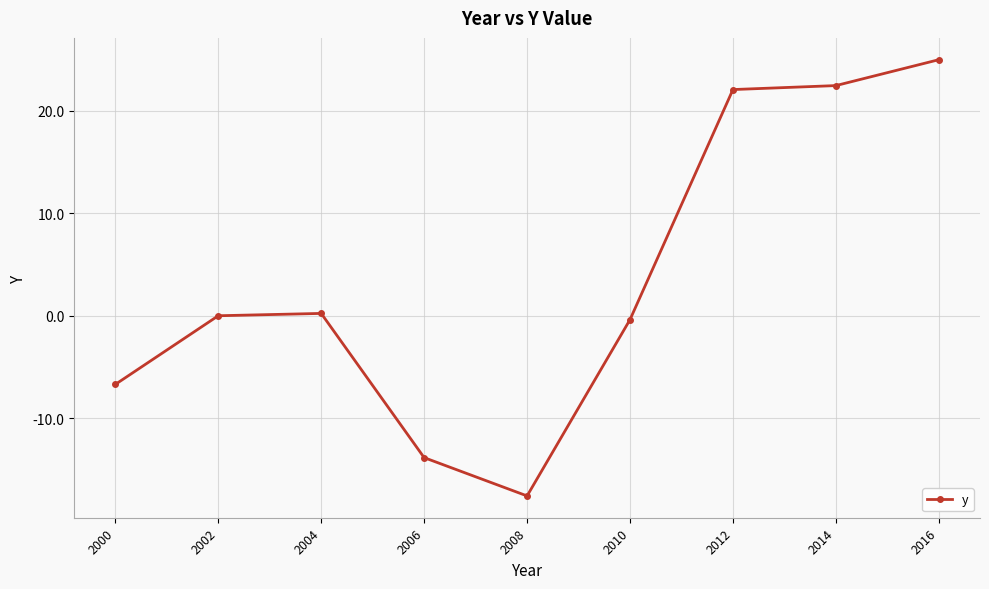

Read the value at 2006.

-13.9